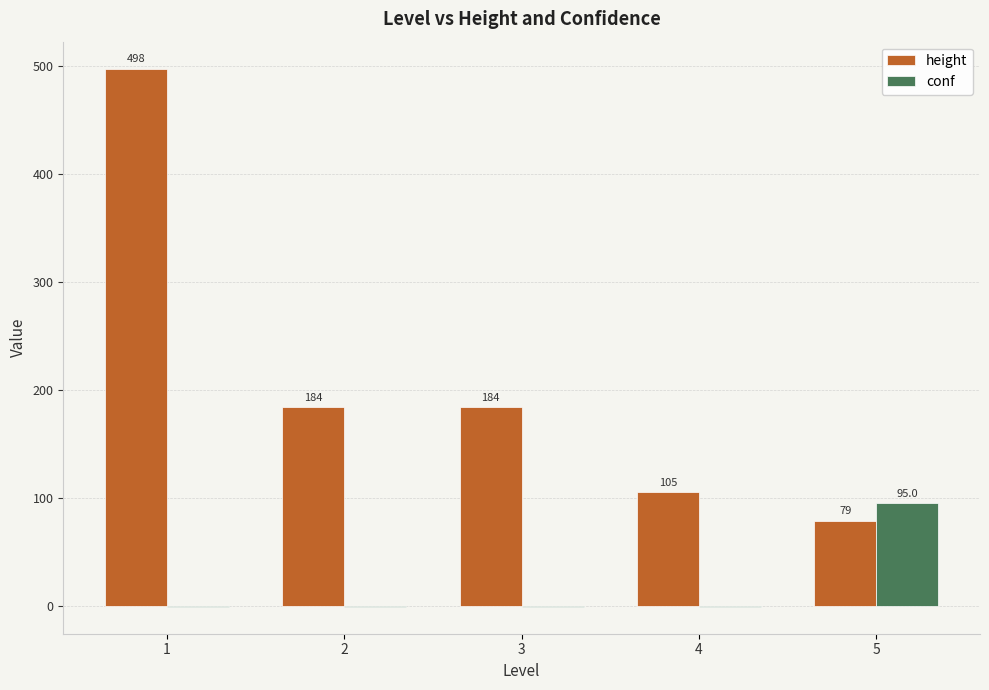

What is the highest value of the height series?

498